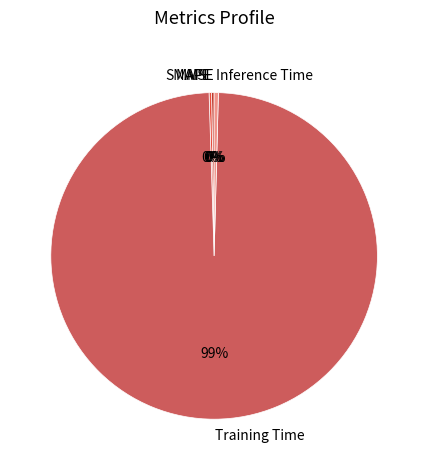

Do Inference Time and Training Time together represent more than half of the pie?

Yes